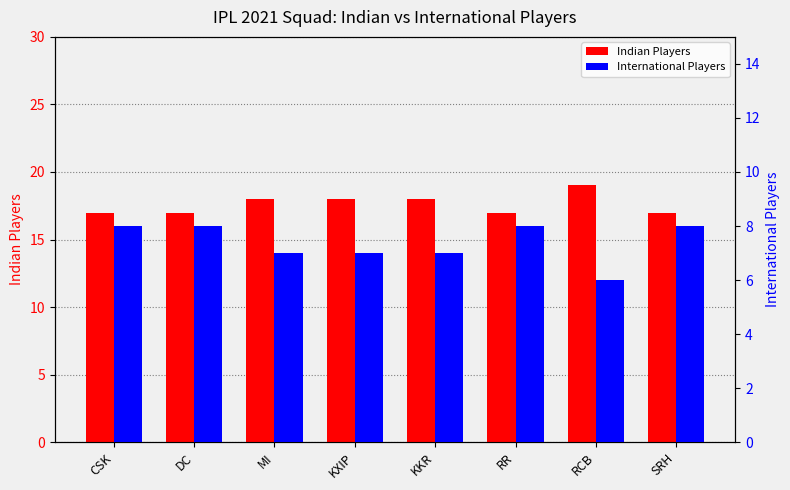

What is the label of the 4th bar from the left?

KXIP